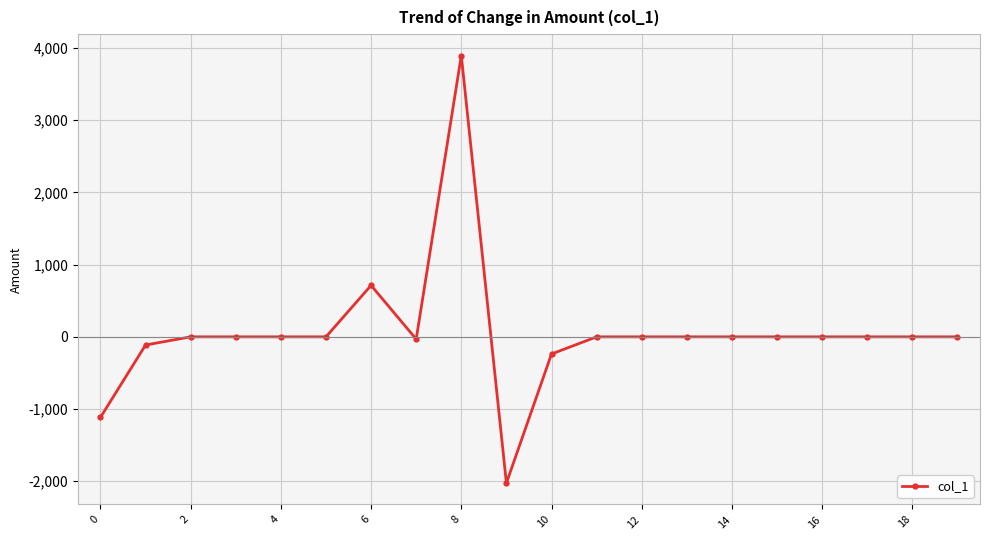

What is the average value?

54.2